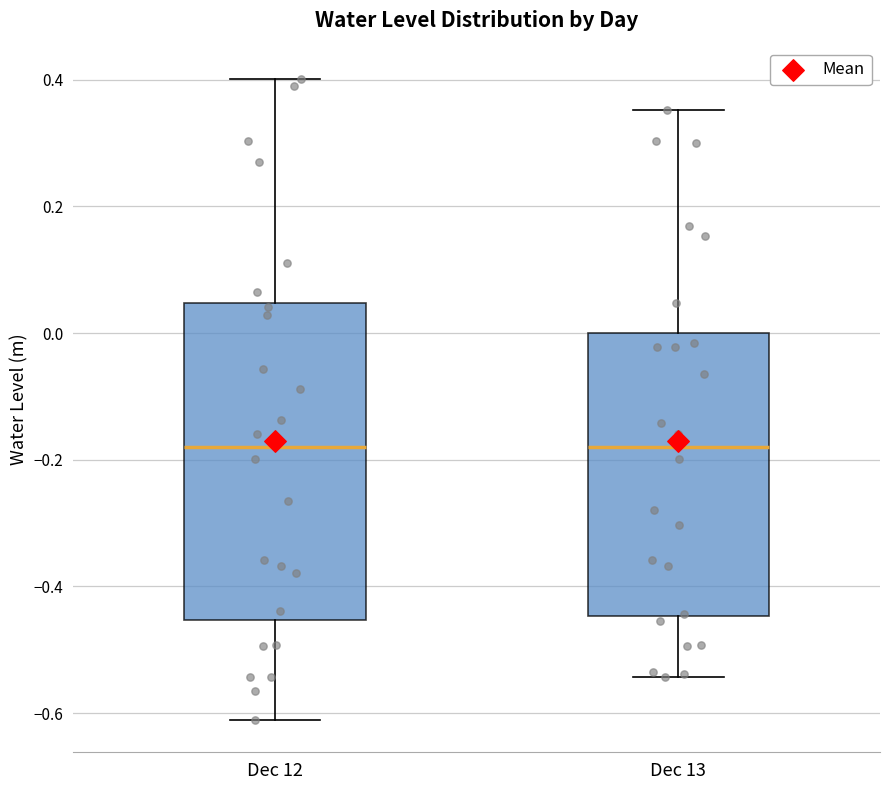

Which box is the tallest, from its lower edge to its upper edge?

Dec 12